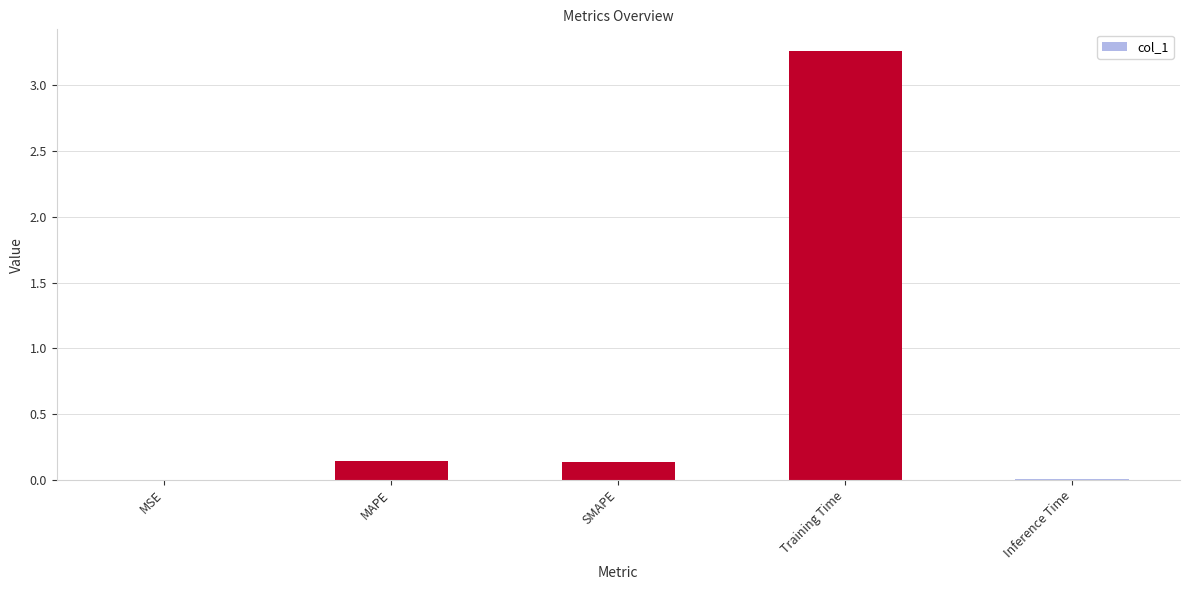

What is the sum of all values?

3.6